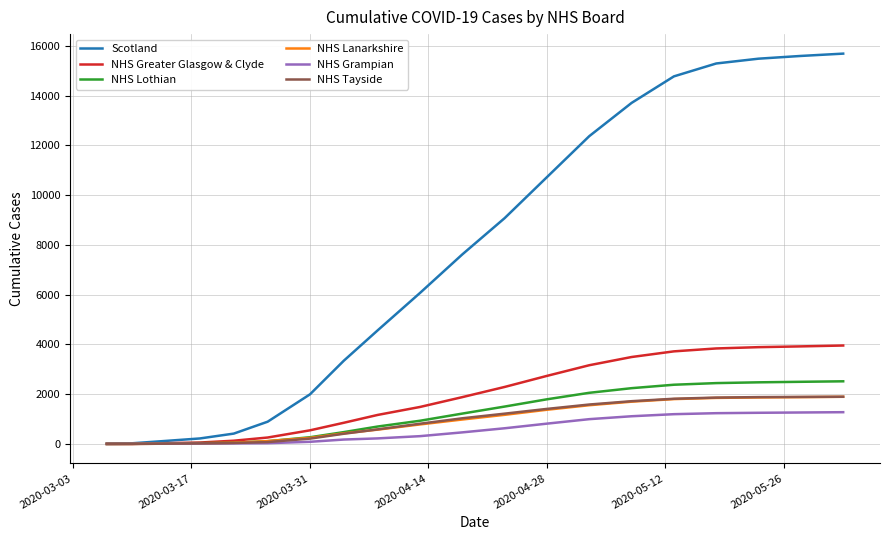

At how many categories does at least one series exceed 14635?

5